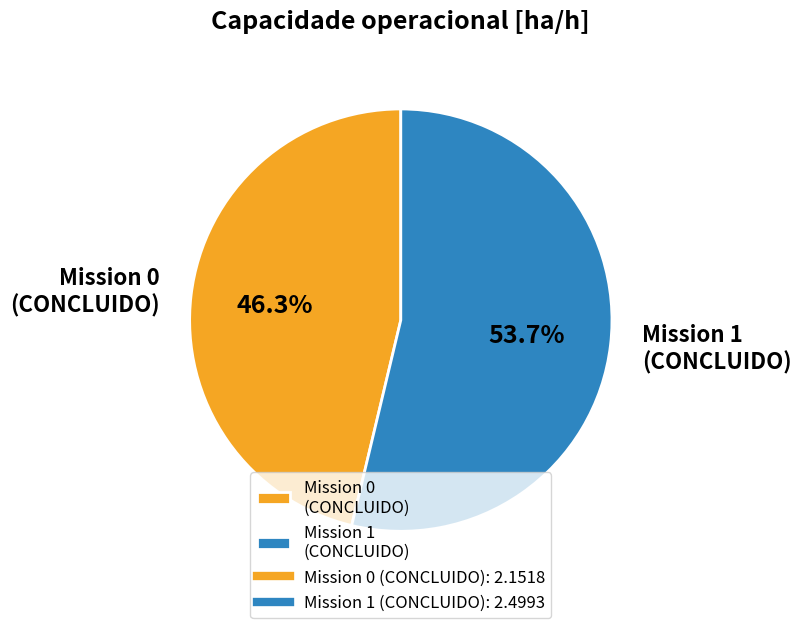

Combined, what portion of the pie is Mission 1 (CONCLUIDO) and Mission 0 (CONCLUIDO)?

100.0%